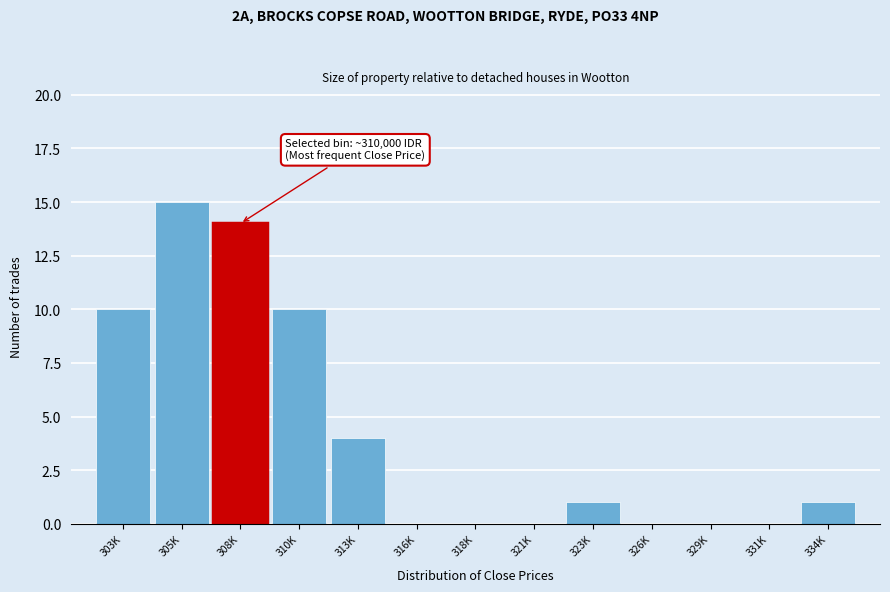

Reading left to right, transcribe all the data shown in this chart.

303K=10	305K=15	308K=14	310K=10	313K=4	316K=0	318K=0	321K=0	323K=1	326K=0	329K=0	331K=0	334K=1